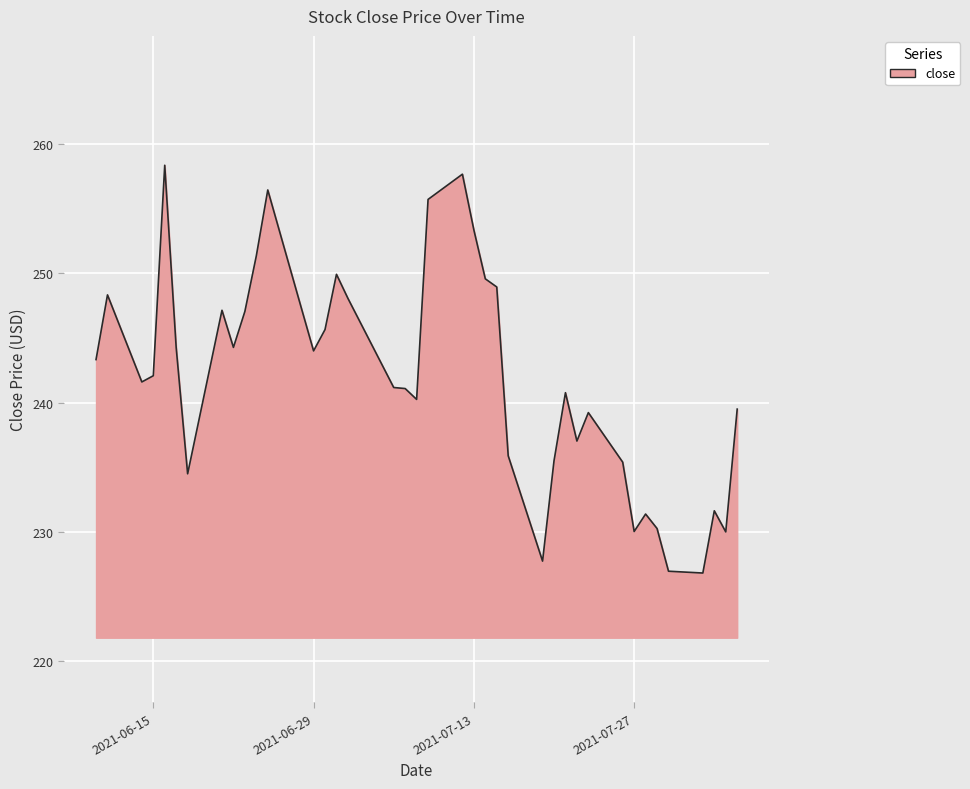

What is the smallest value displayed?

226.8